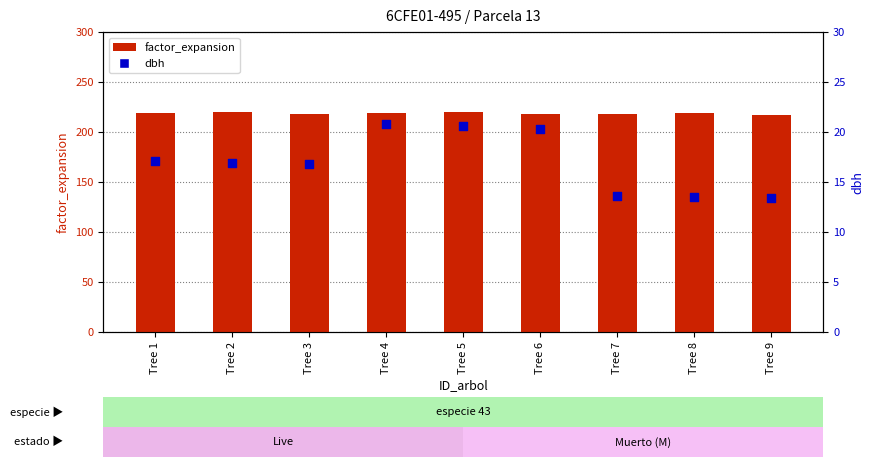

Which series has the largest total across all categories?

factor_expansion